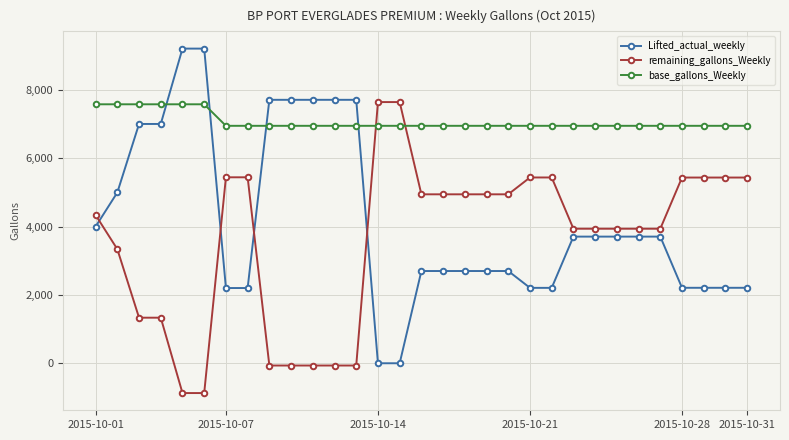

How many times do remaining_gallons_Weekly and Lifted_actual_weekly cross each other?

4